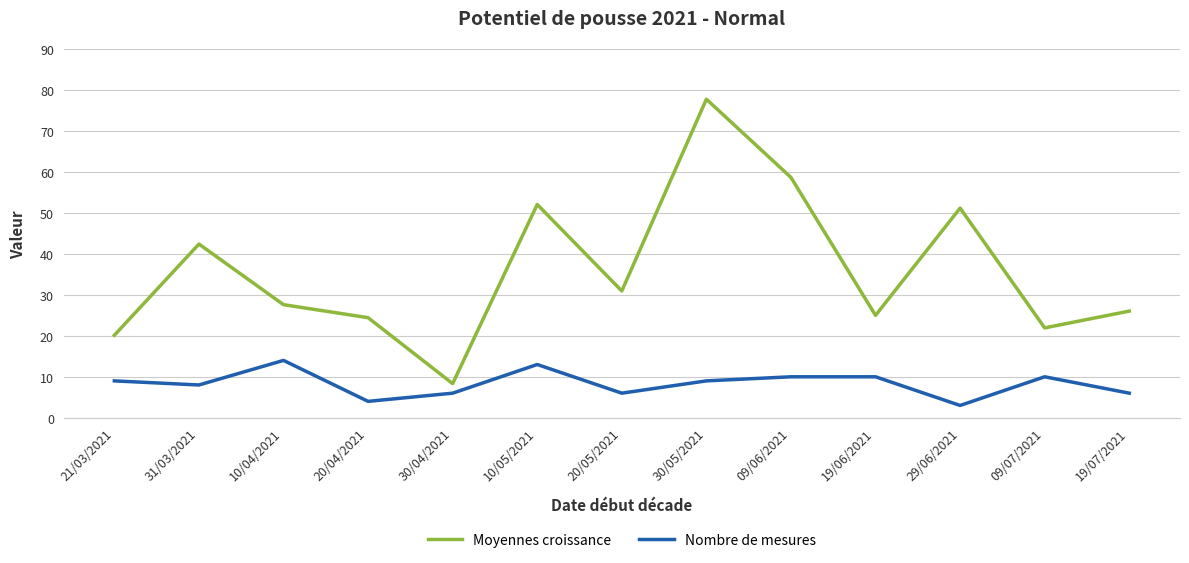

Where is Moyennes croissance nearest to the value 43?

31/03/2021